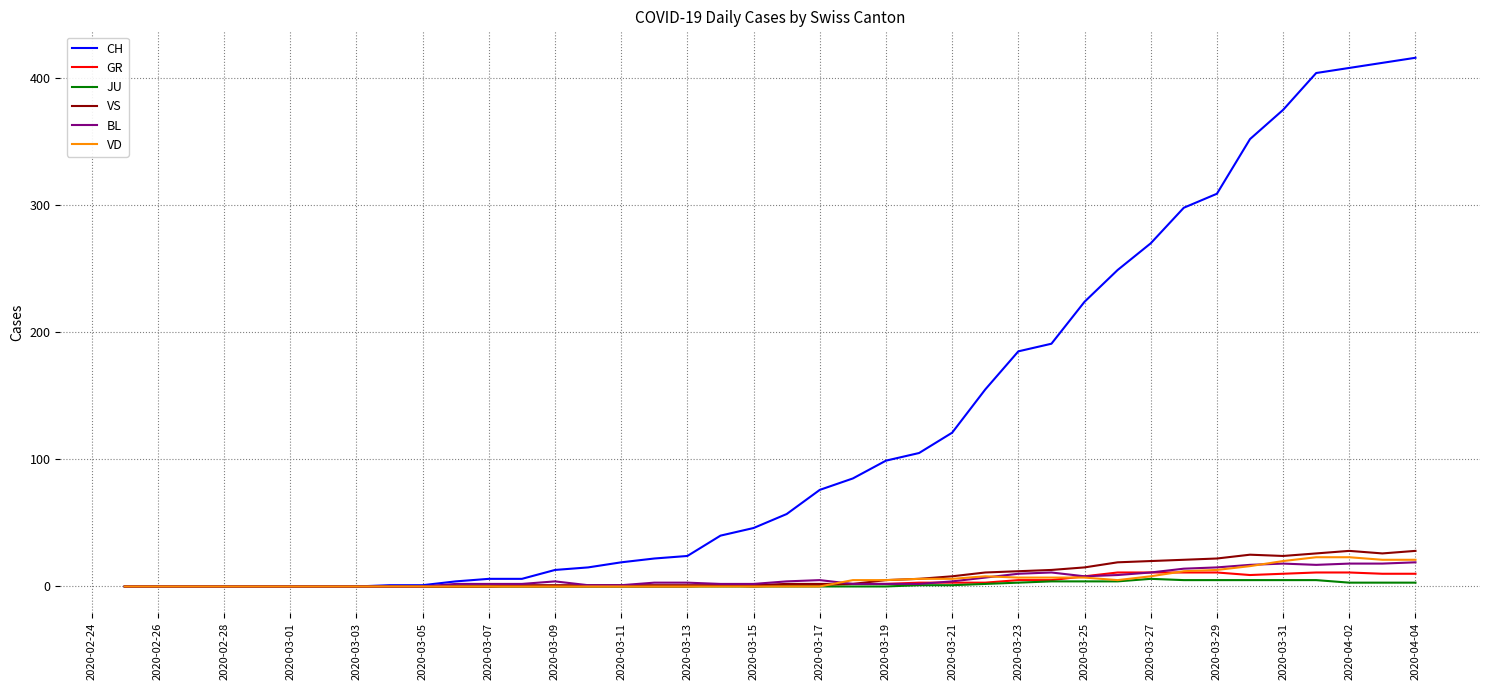

What is the highest value of the CH series?

416